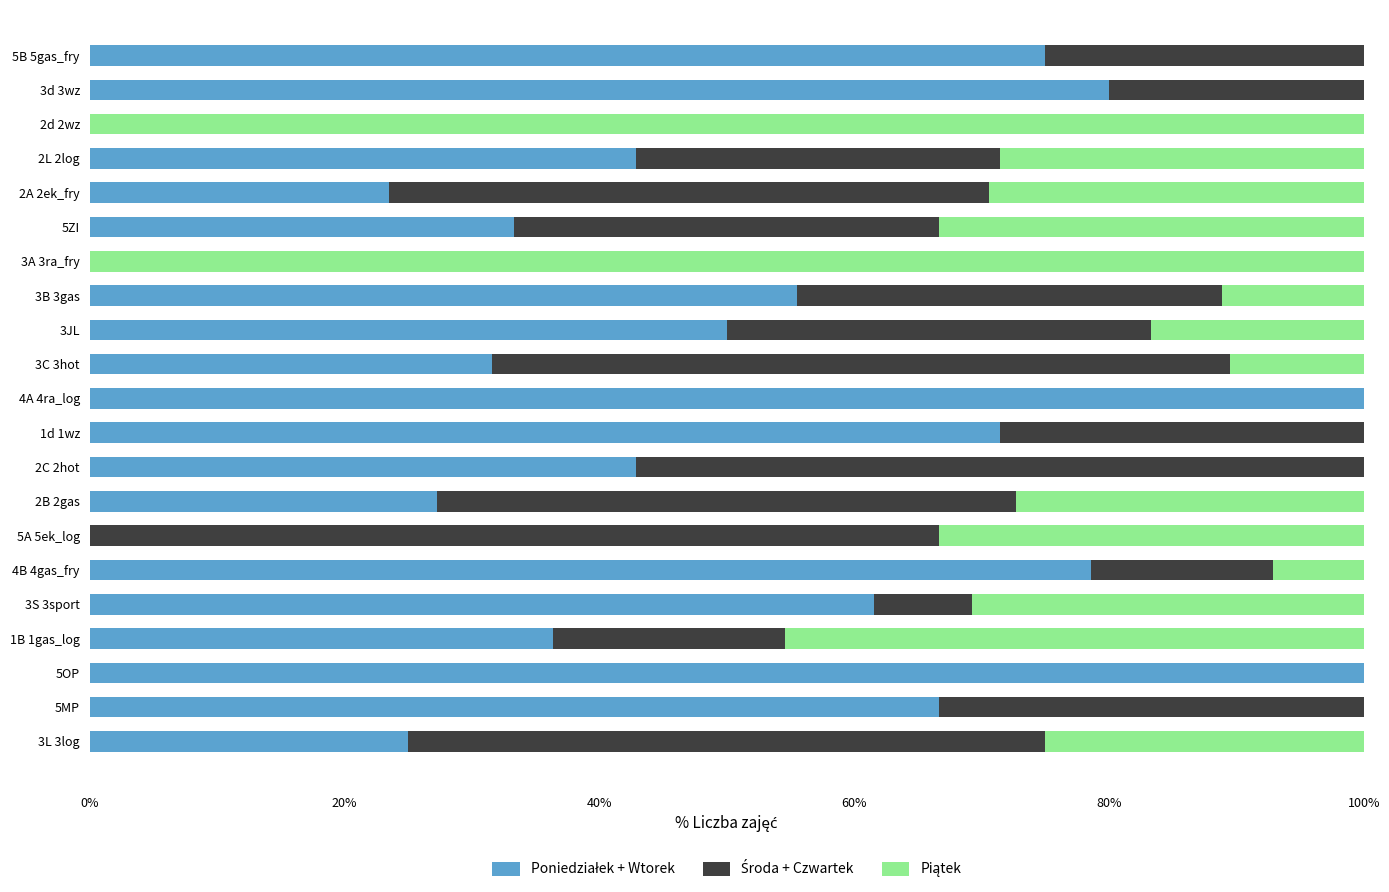

What is the total value across all series at 3d 3wz?

100.0